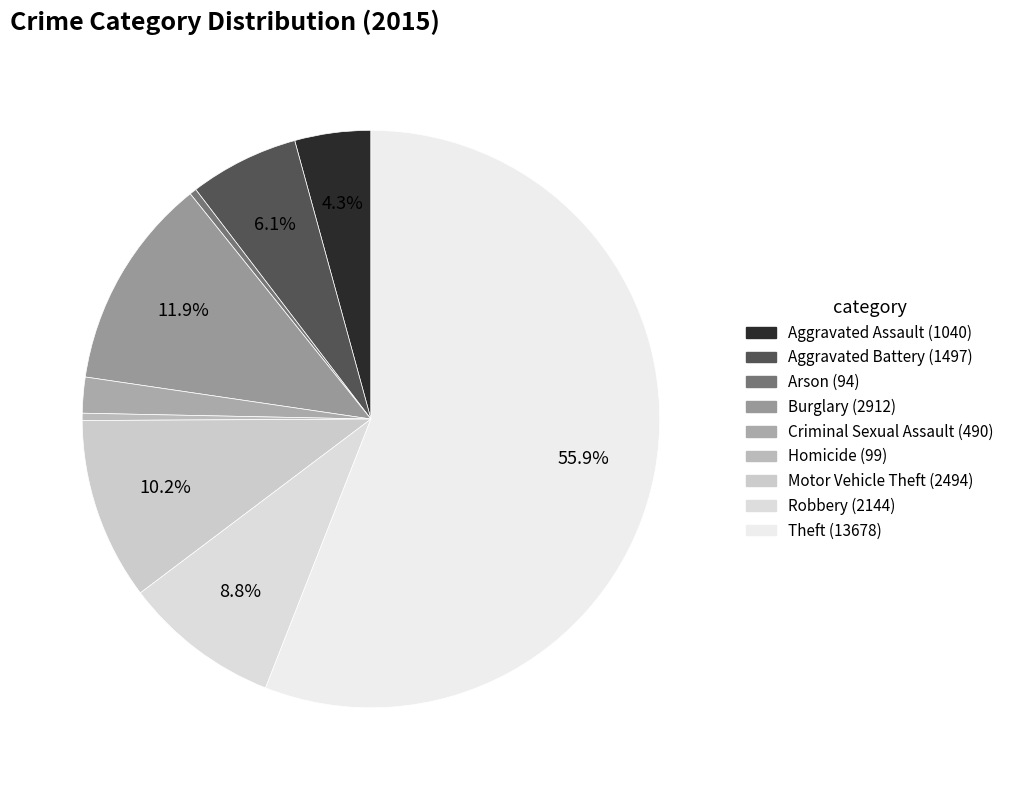

To the nearest percent, what is the average slice percentage?

11%